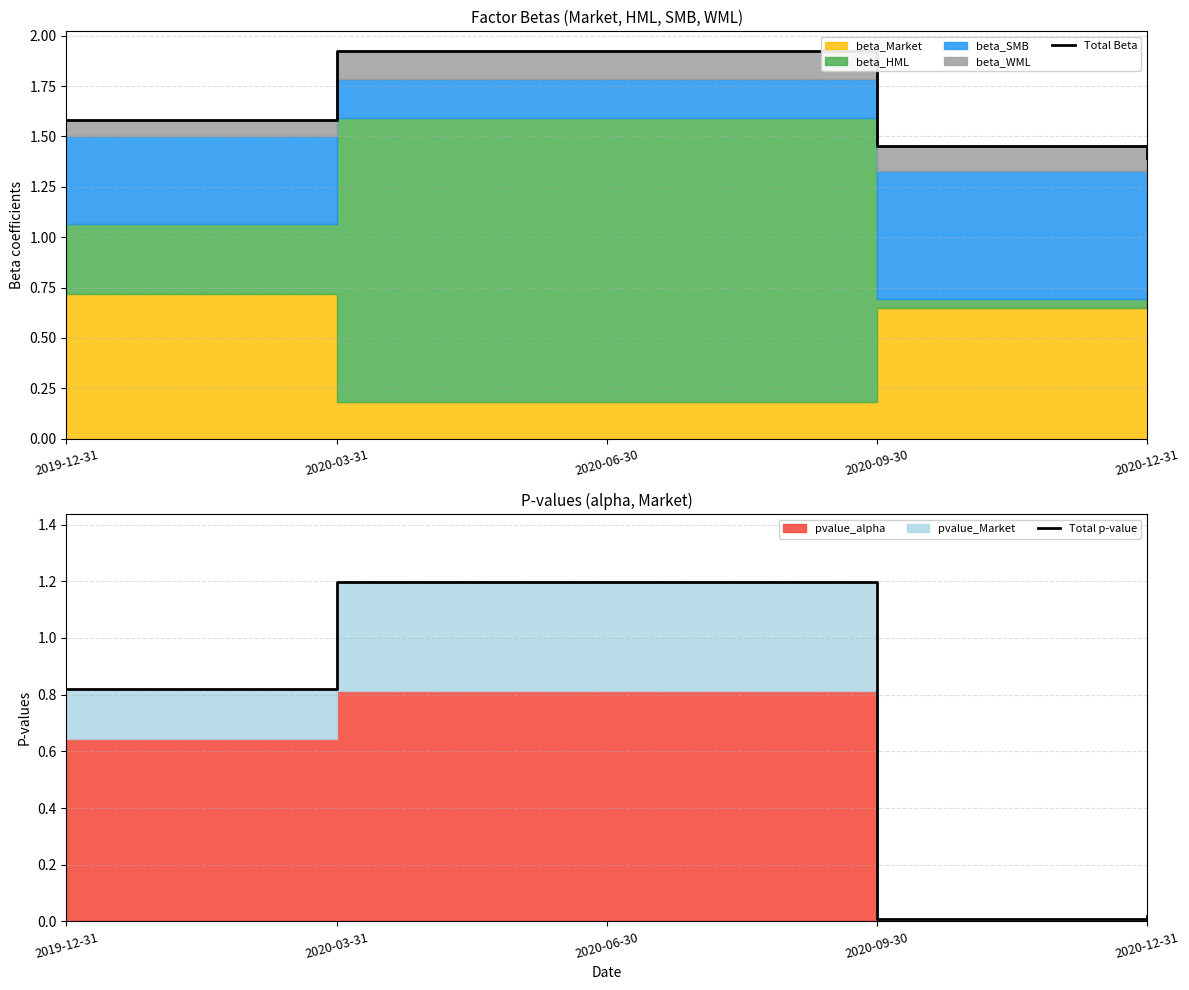

True or false: Total p-value and Total Beta cross at least once.

False